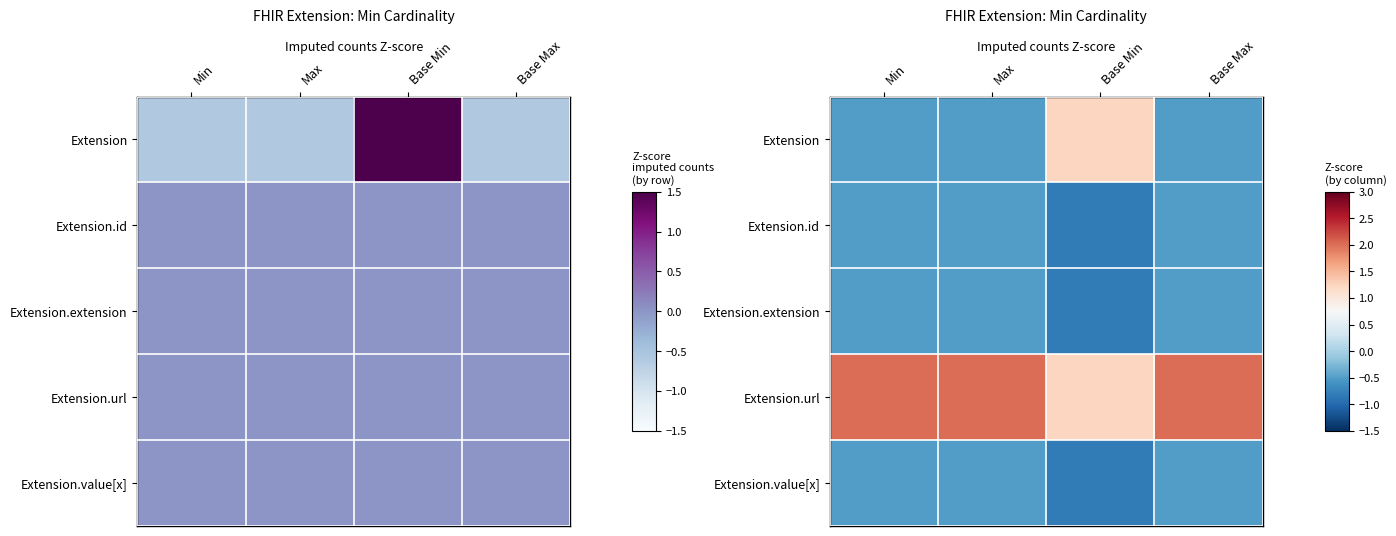

What is the maximum value for Extension.url?

2.0